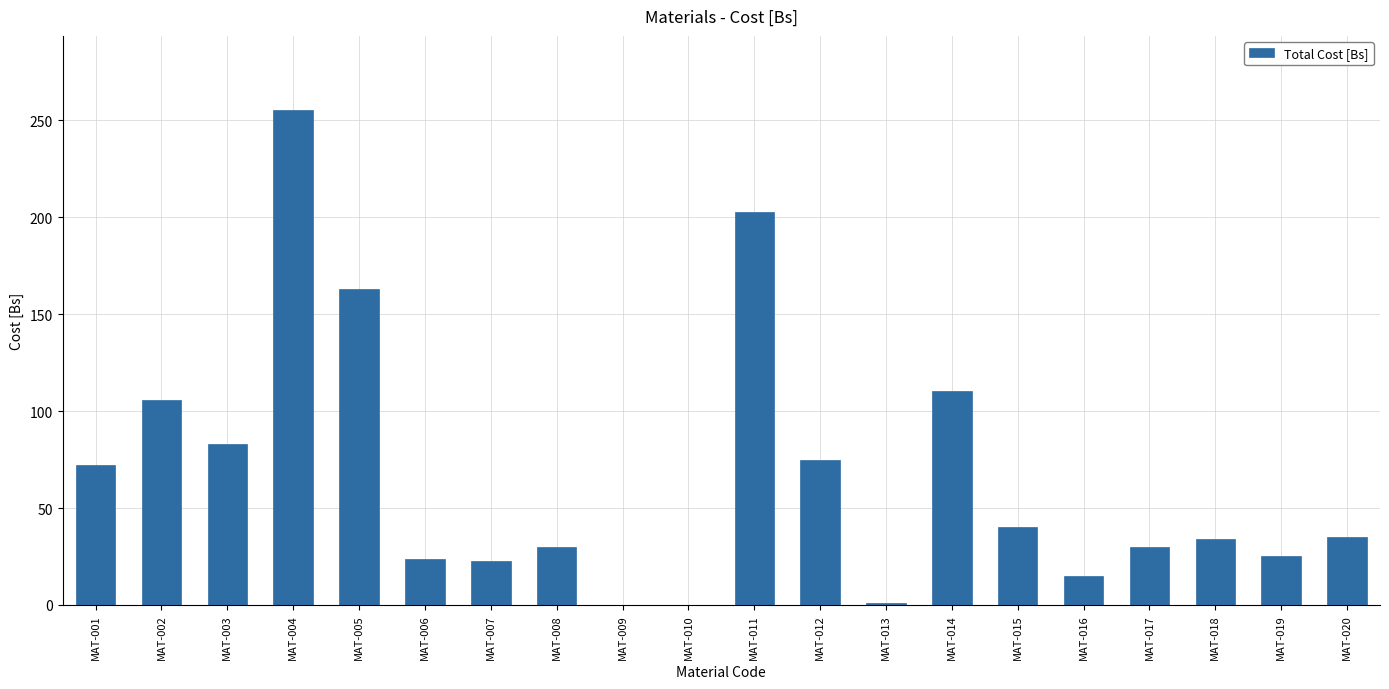

Are the bars horizontal?

No